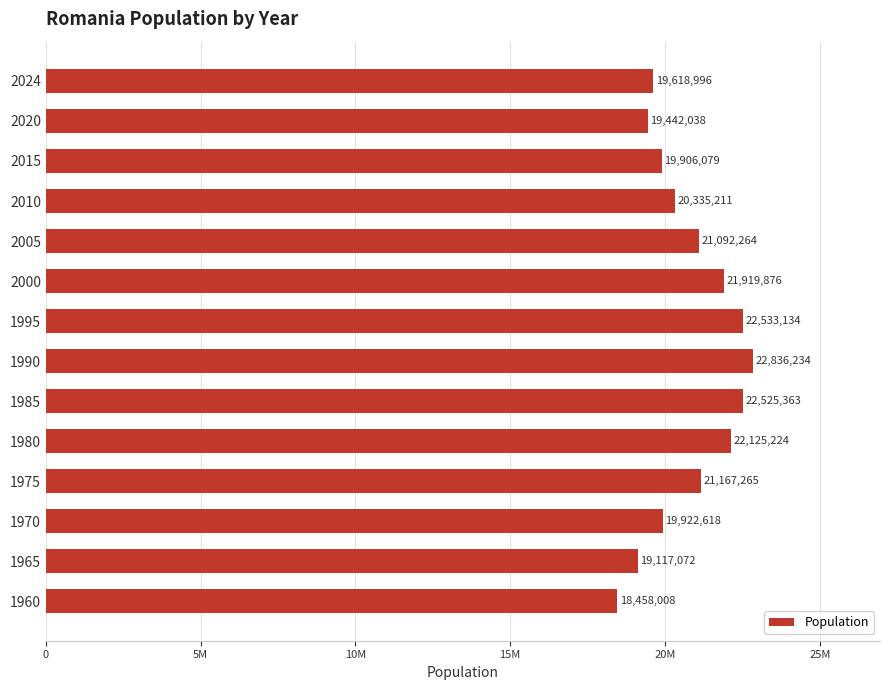

Are the bars horizontal?

Yes